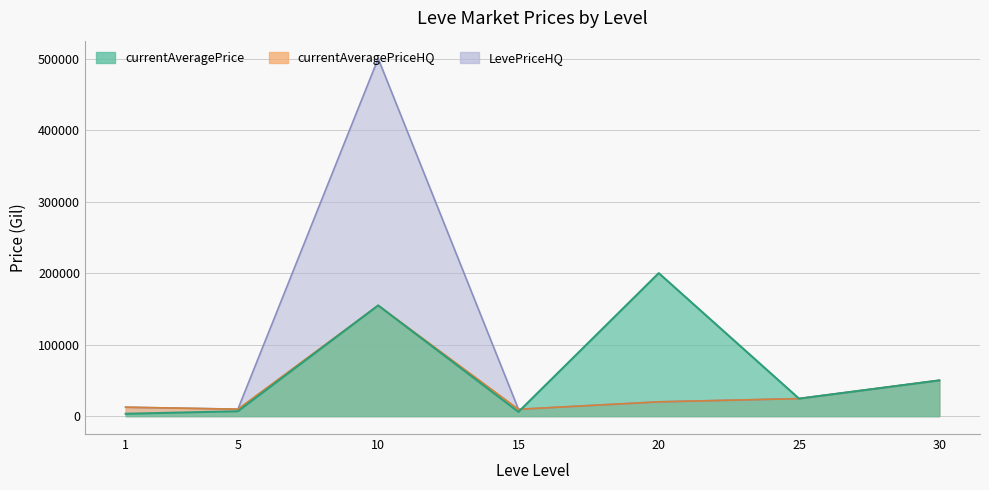

What is the total value across all series at 20?

239998.0